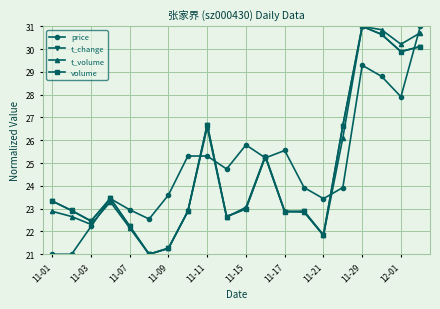

True or false: volume and t_volume cross at least once.

True